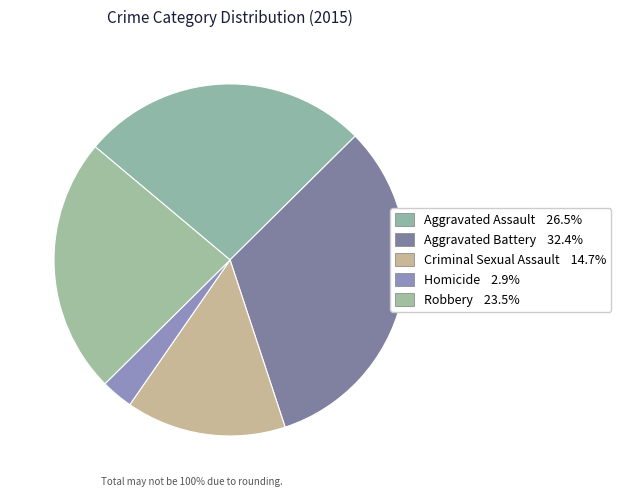

Count the number of slices in the pie.

5